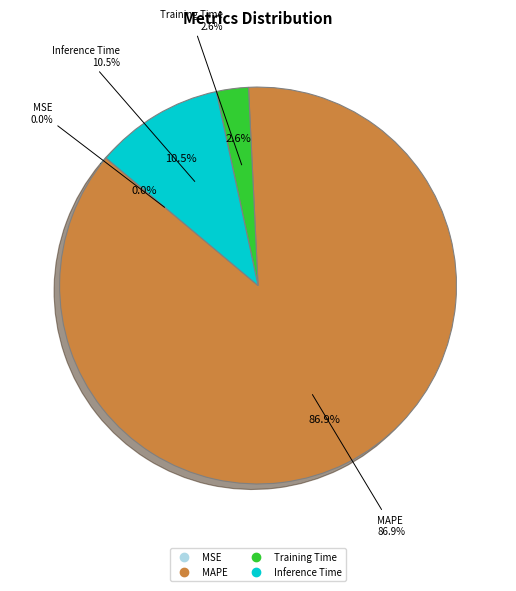

How many slices are in this pie chart?

4